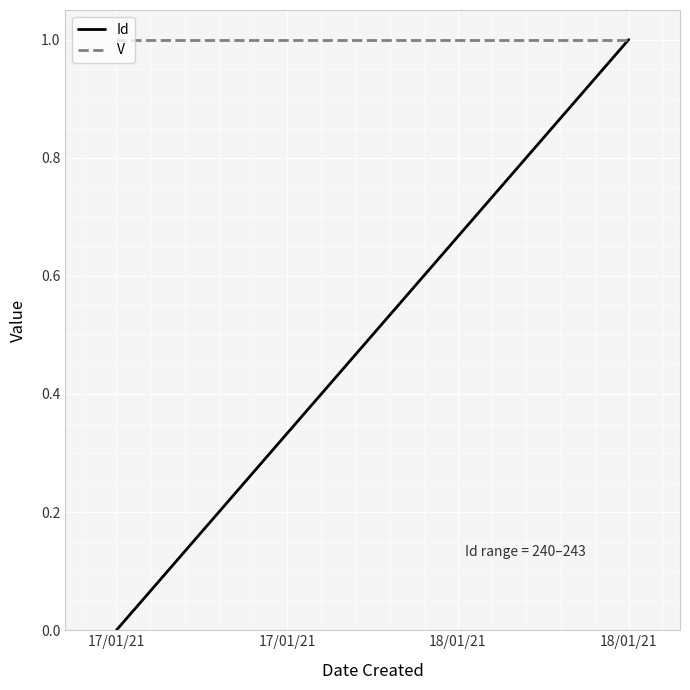

True or false: V and Id cross at least once.

False